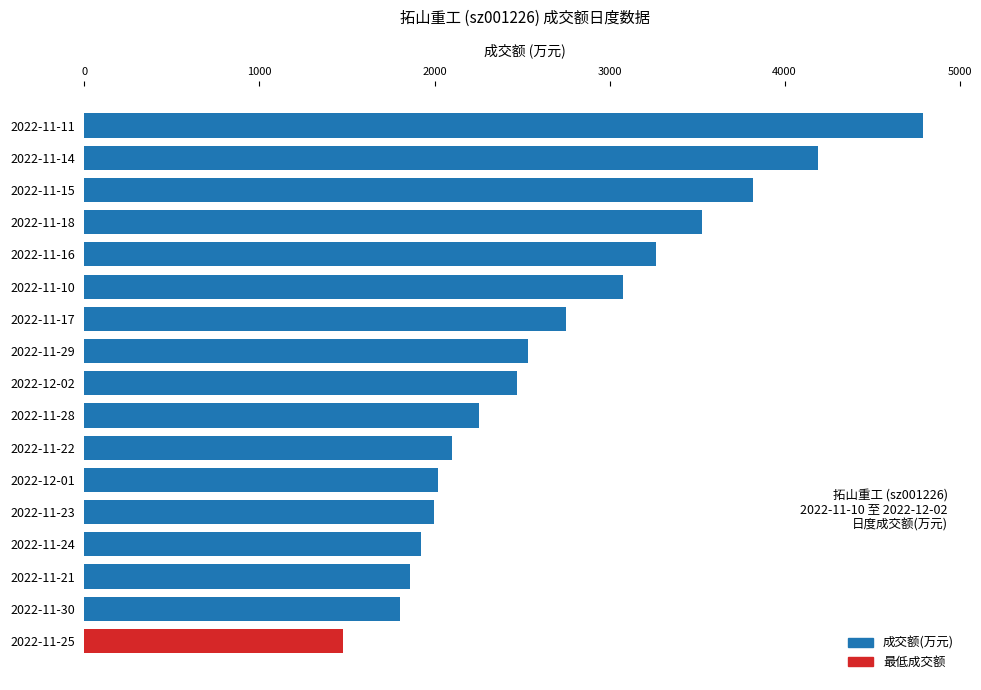

What is the average value?

2698